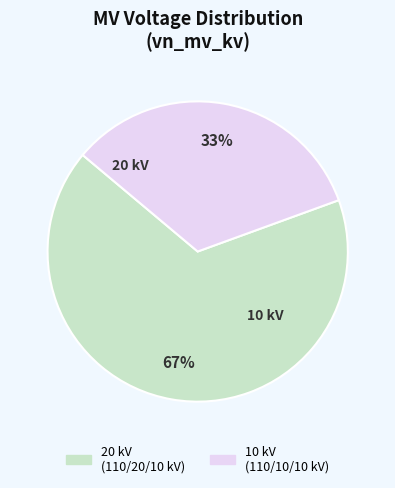

To the nearest percent, what is the average slice percentage?

50%